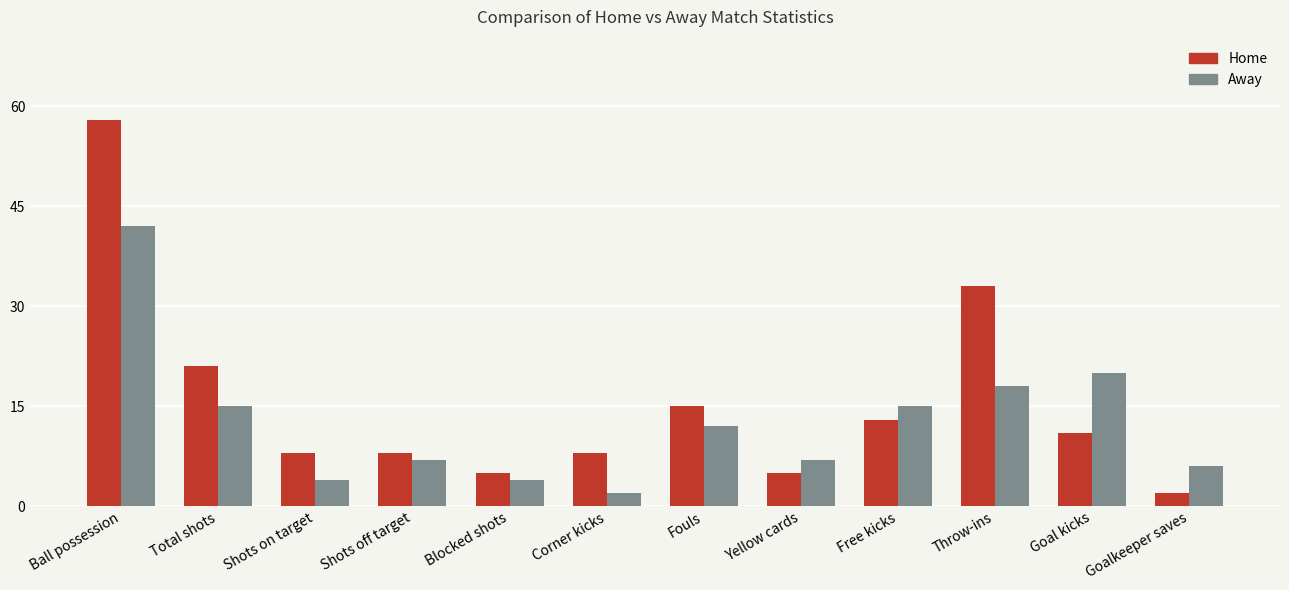

At which category is the sum across all series the highest?

Ball possession